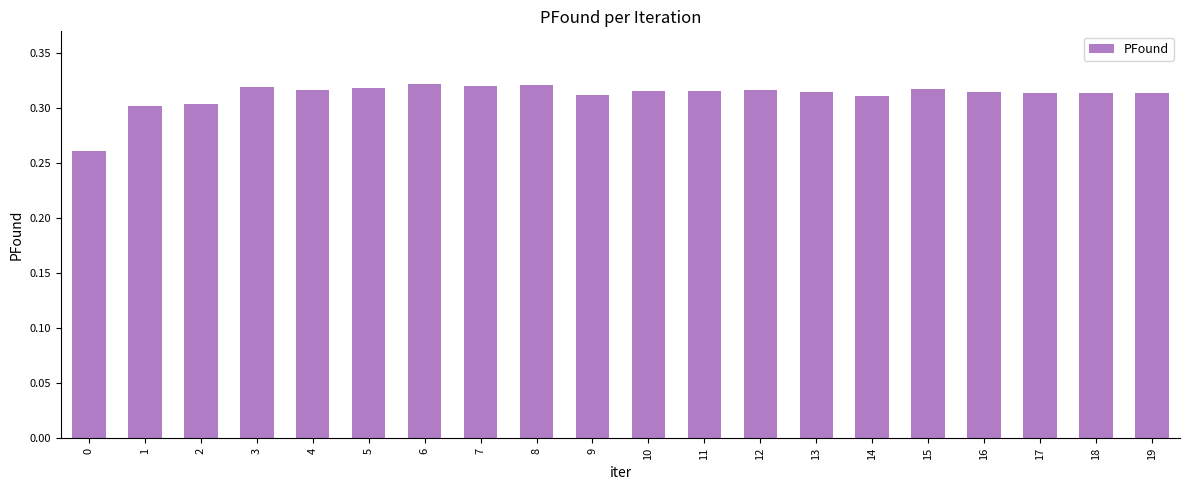

Is it true that the value at 18 is 0.3?

True